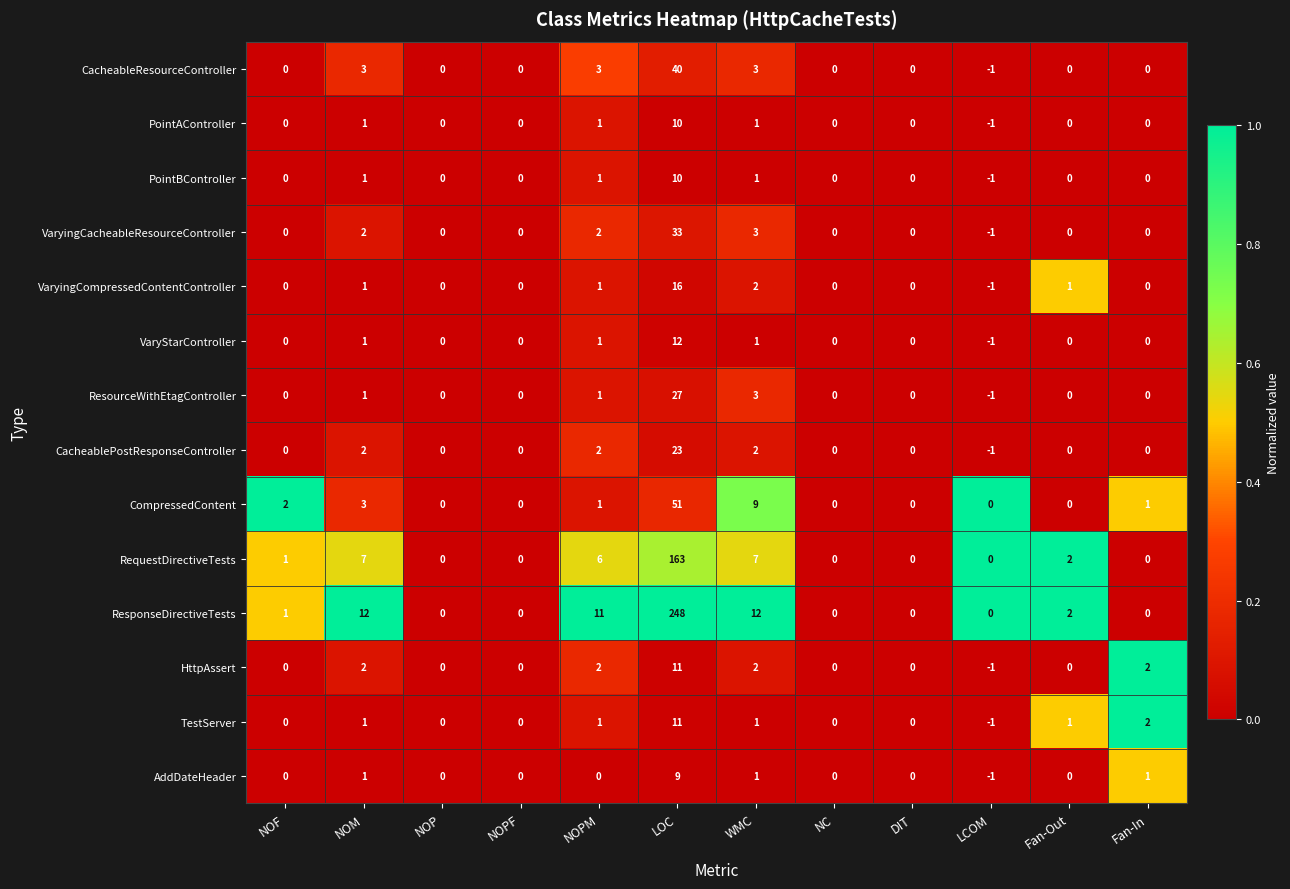

True or false: VaryingCompressedContentController has a value of -11 at DIT.

False